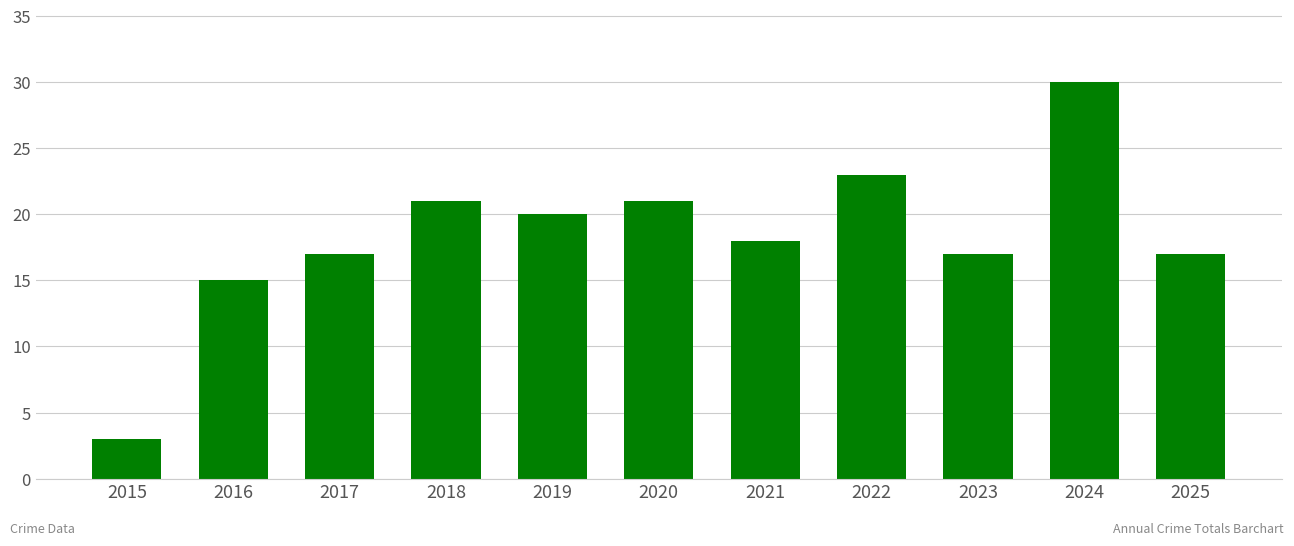

How many bars are there in total?

11